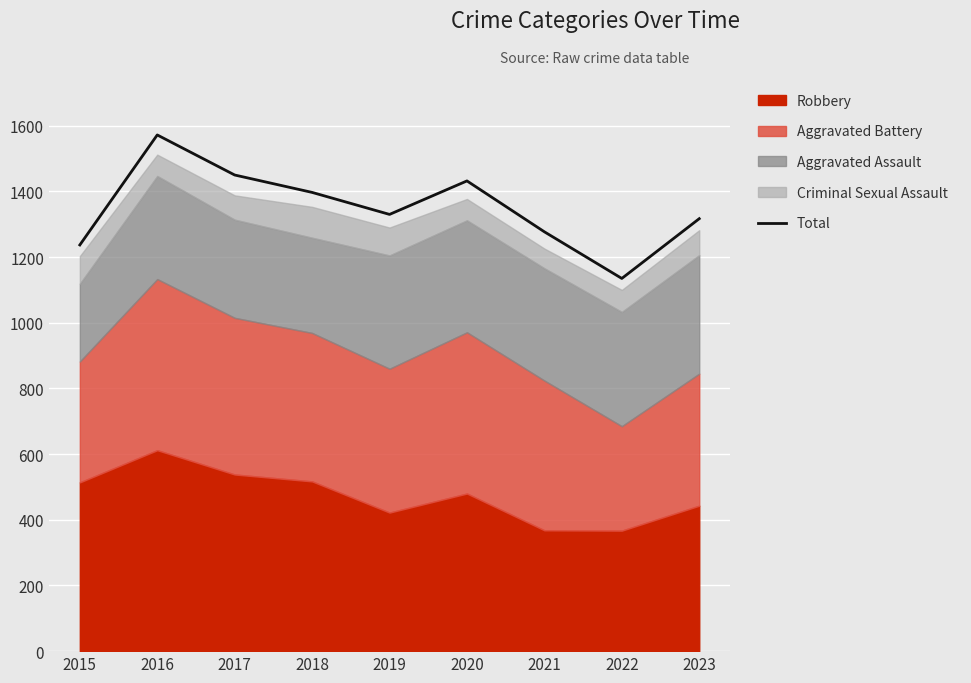

What is the smallest value displayed?

1135